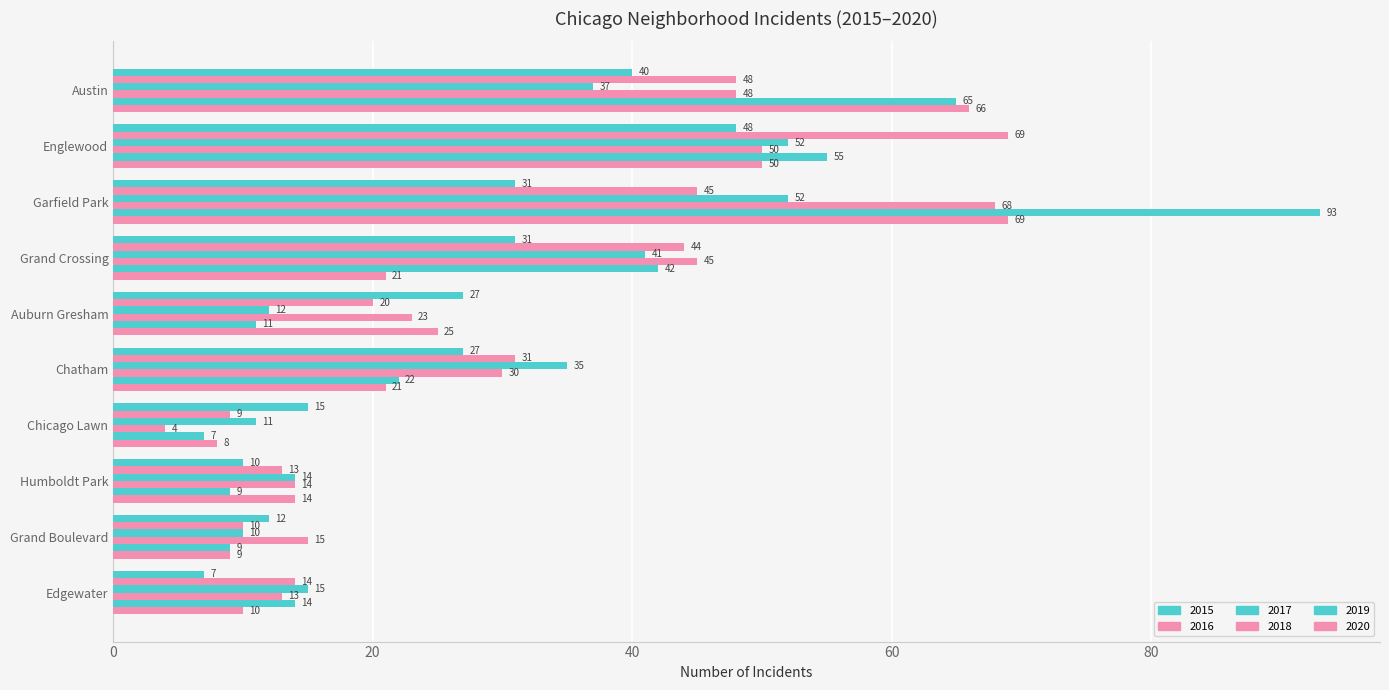

Which series has the widest spread of values?

2019